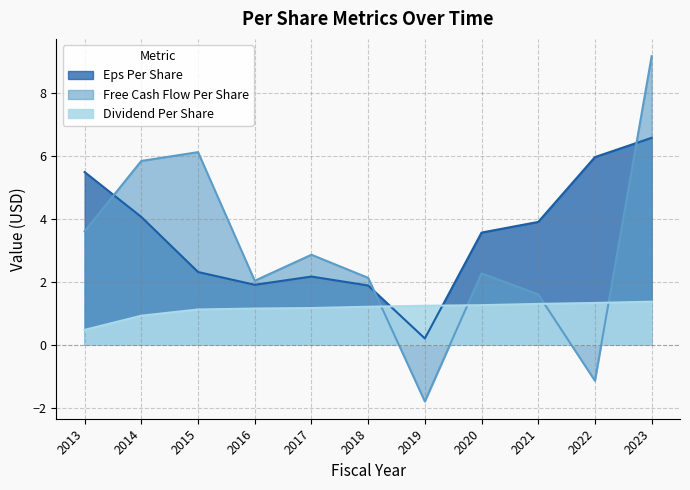

Between which two adjacent categories do eps_per_share and dividend_per_share first intersect?

2018 and 2019